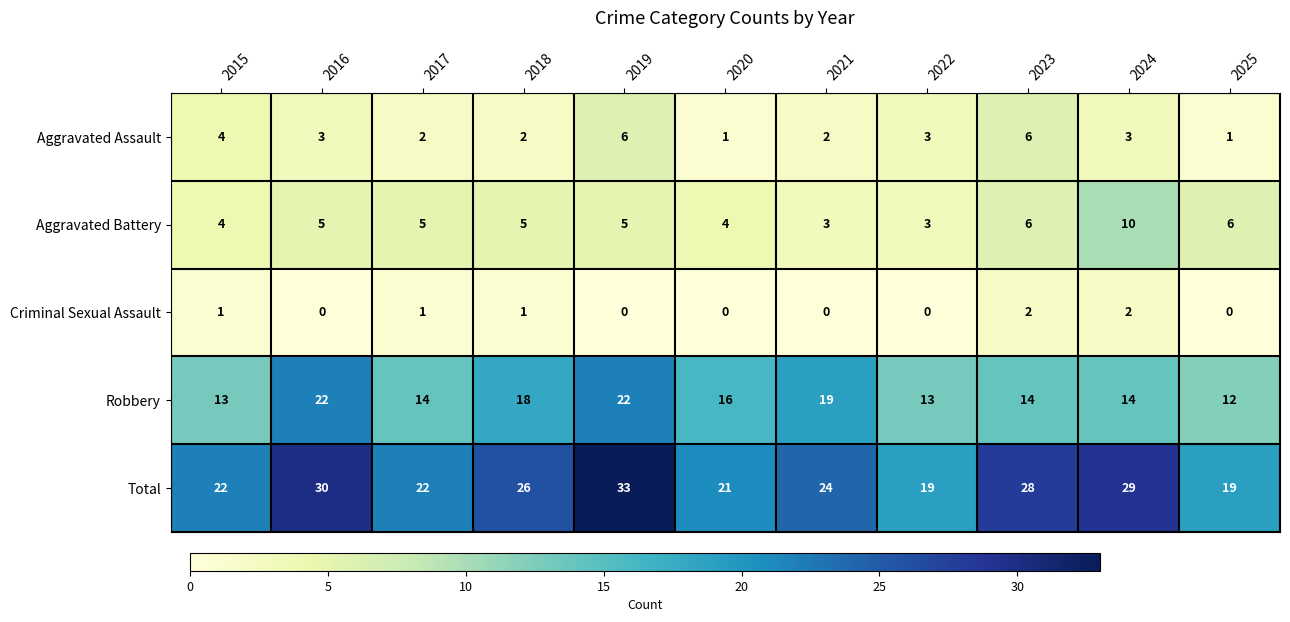

At how many categories does at least one series exceed 32?

1